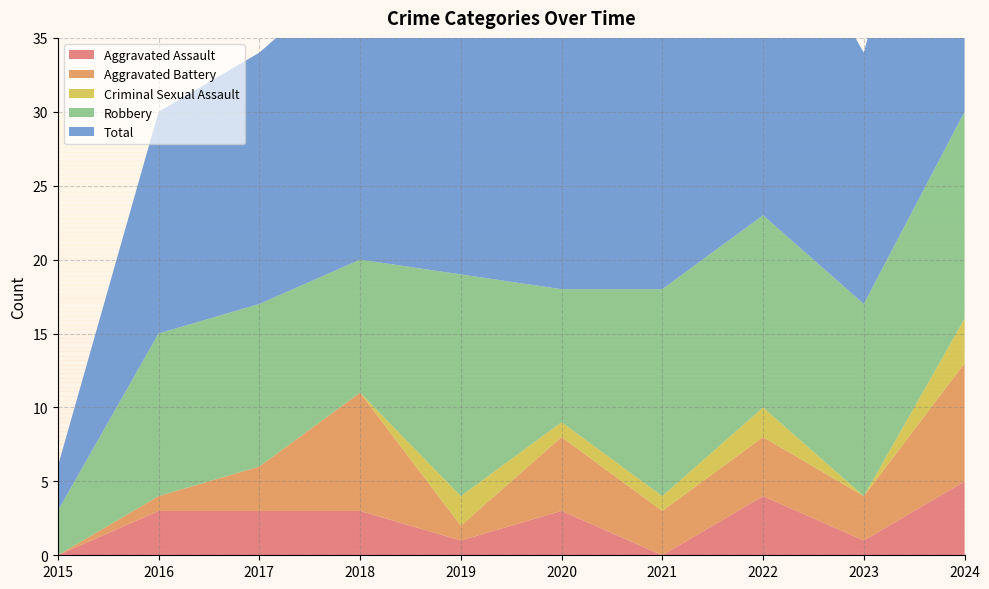

Reading left to right, what are all the values shown in this chart?

Aggravated Assault: 2015=0	2016=3	2017=3	2018=3	2019=1	2020=3	2021=0	2022=4	2023=1	2024=5
Aggravated Battery: 2015=0	2016=1	2017=3	2018=8	2019=1	2020=5	2021=3	2022=4	2023=3	2024=8
Criminal Sexual Assault: 2015=0	2016=0	2017=0	2018=0	2019=2	2020=1	2021=1	2022=2	2023=0	2024=3
Robbery: 2015=3	2016=11	2017=11	2018=9	2019=15	2020=9	2021=14	2022=13	2023=13	2024=14
Total: 2015=3	2016=15	2017=17	2018=20	2019=20	2020=18	2021=18	2022=23	2023=17	2024=30